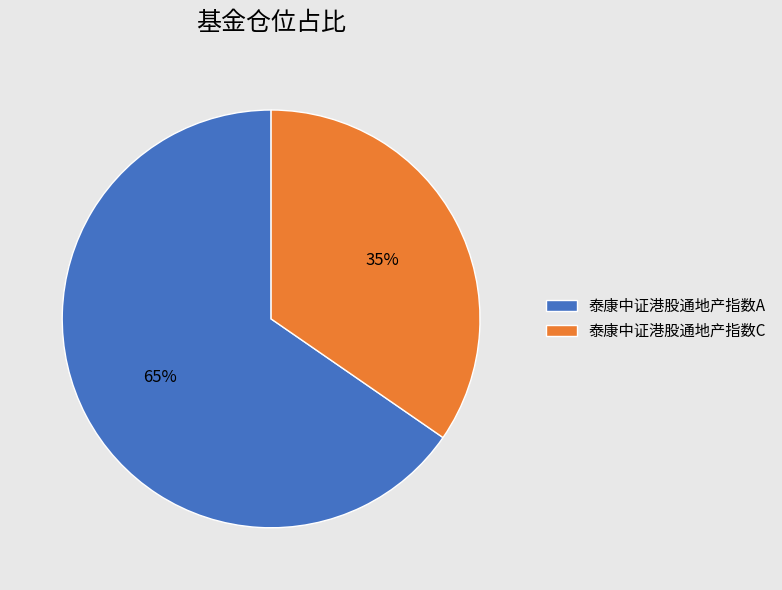

The 泰康中证港股通地产指数C slice represents 35% of the pie. True or false?

True